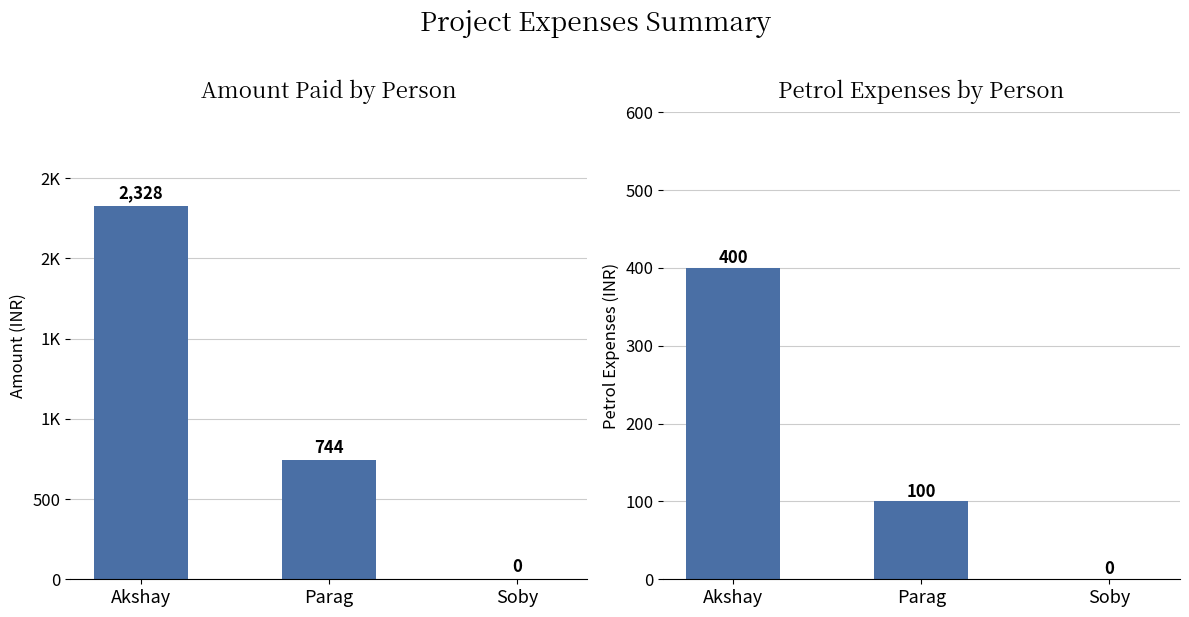

Is the value of Amount at Parag greater than the value of Petrol Expenses at Akshay?

Yes